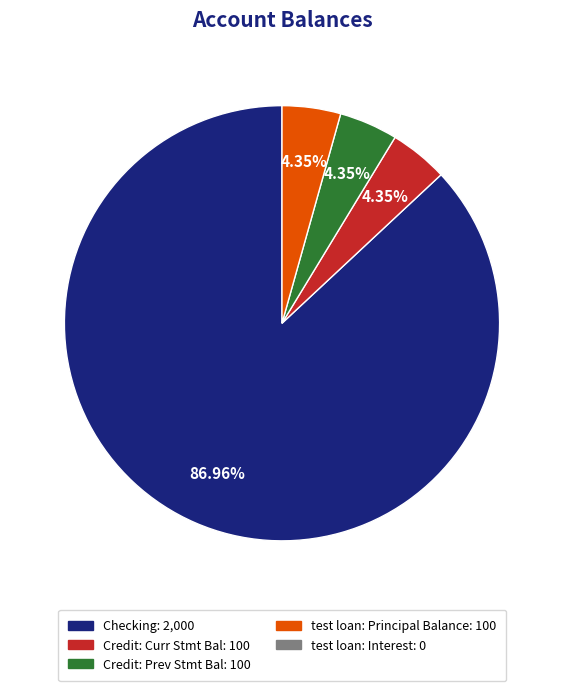

Is there a majority slice in this chart?

Yes